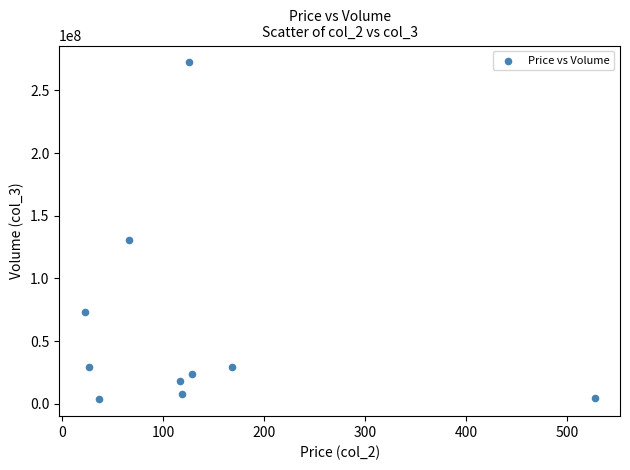

What Y value in the scatter plot is closest to 137941224?

130725951